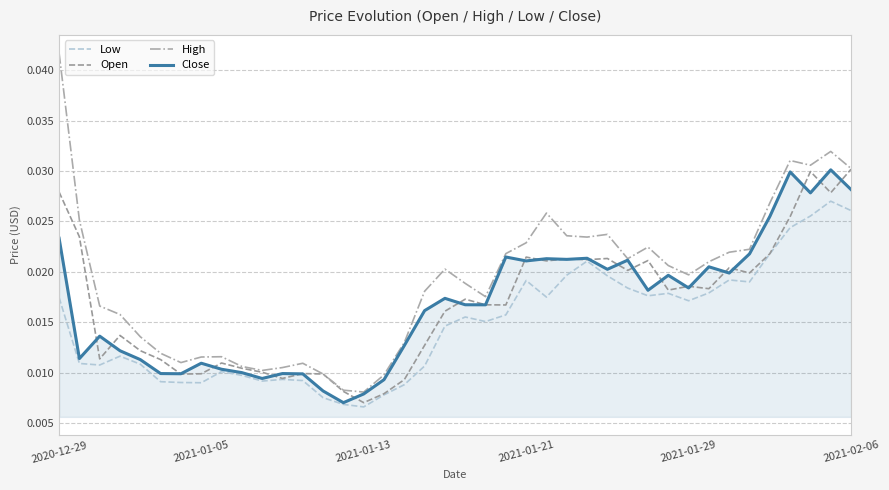

Which series has the largest range (max minus min)?

High